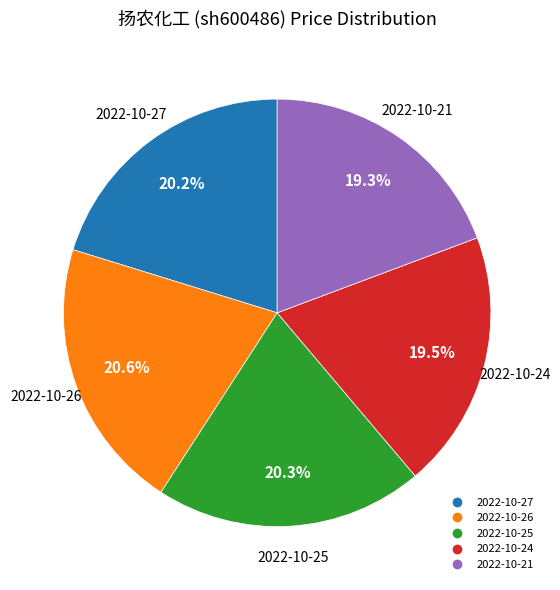

Count the number of slices in the pie.

5